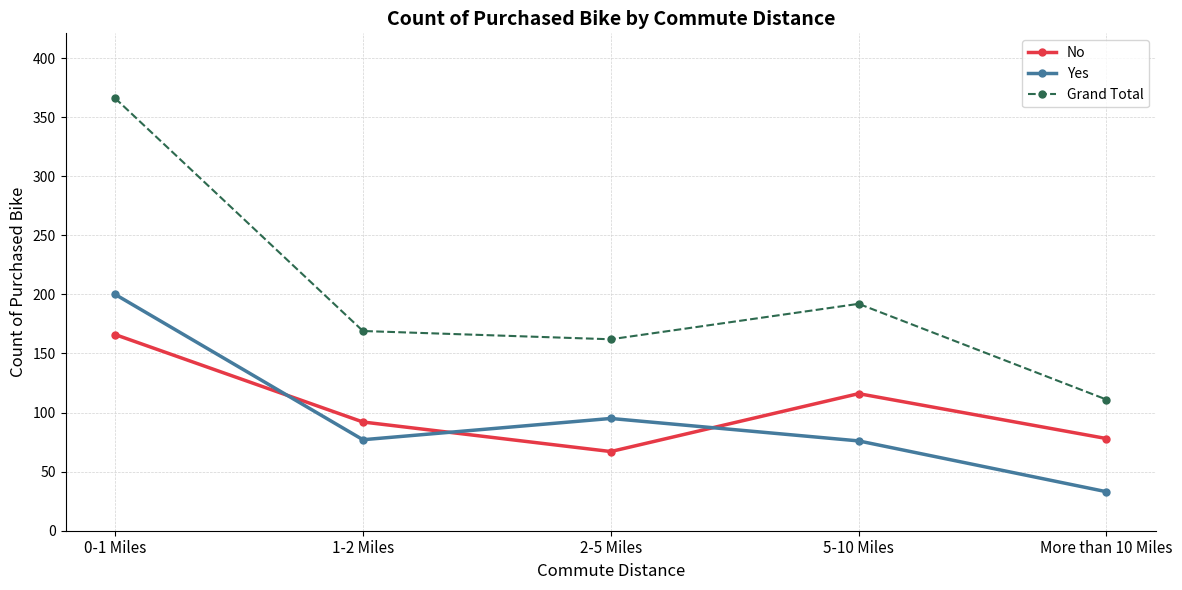

Does the chart have visible grid lines?

Yes